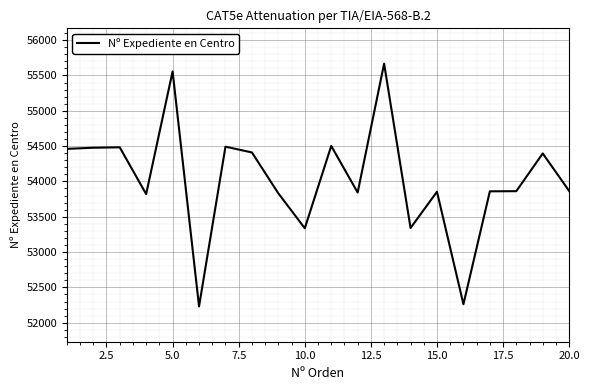

What is the minimum value shown in the chart?

52231